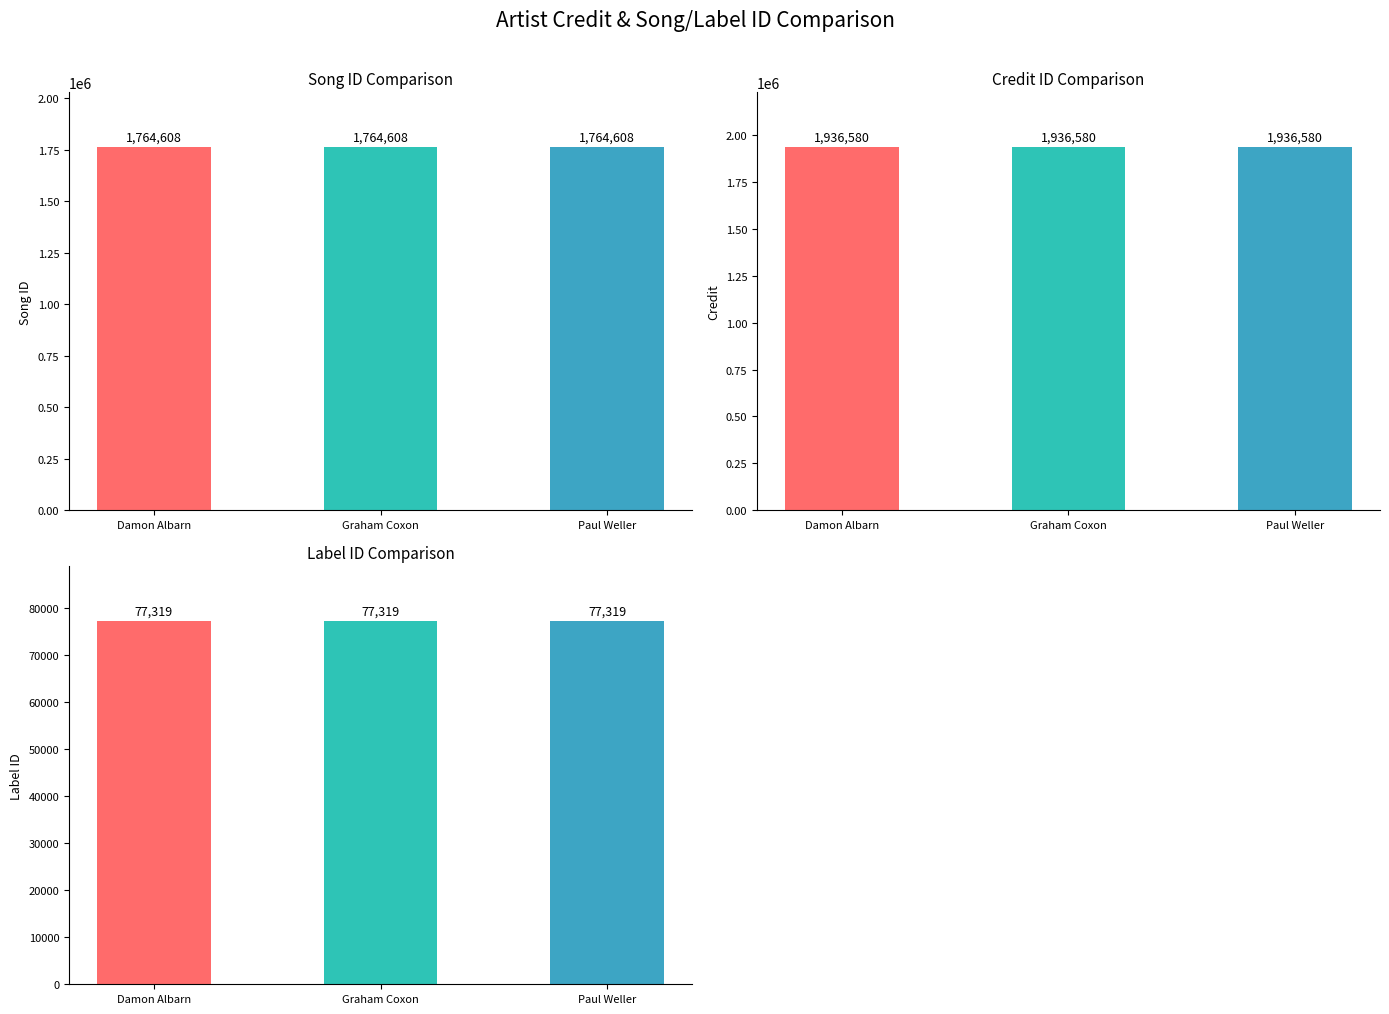

Rank the categories by songid value from lowest to highest.

Damon Albarn, Graham Coxon, Paul Weller